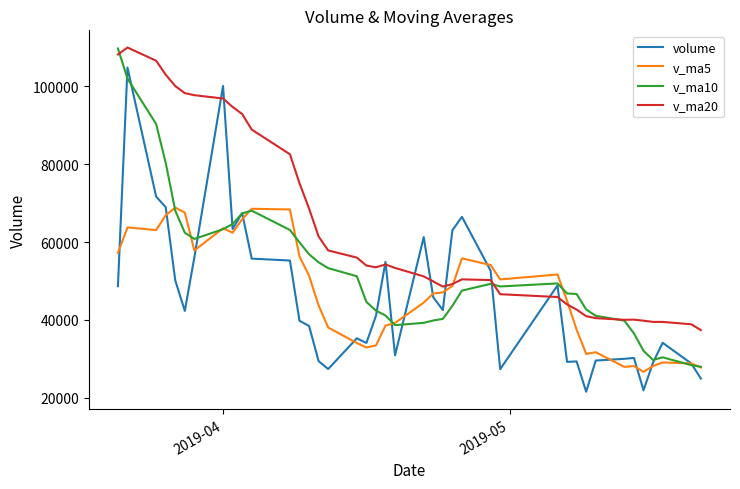

Which series ends up on top after the final intersection of v_ma20 and v_ma10?

v_ma20